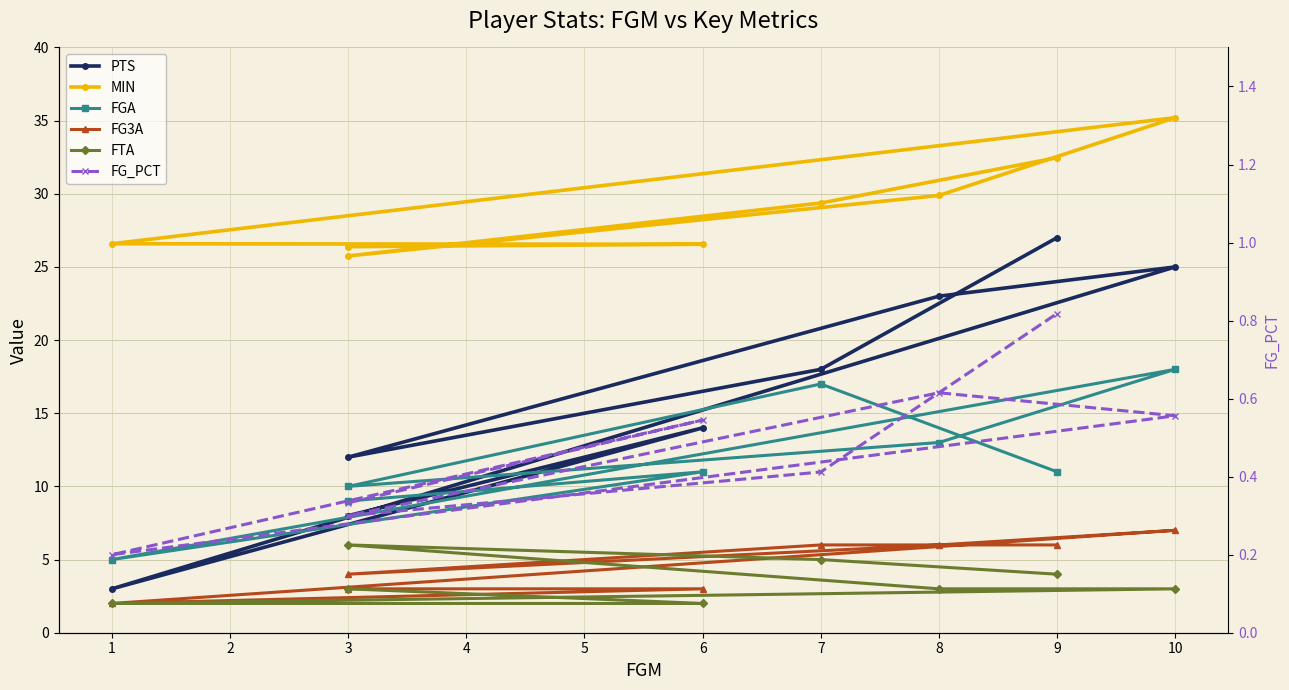

List the series in order of their peak value, highest first.

MIN, PTS, FGA, FG3A, FTA, FG_PCT